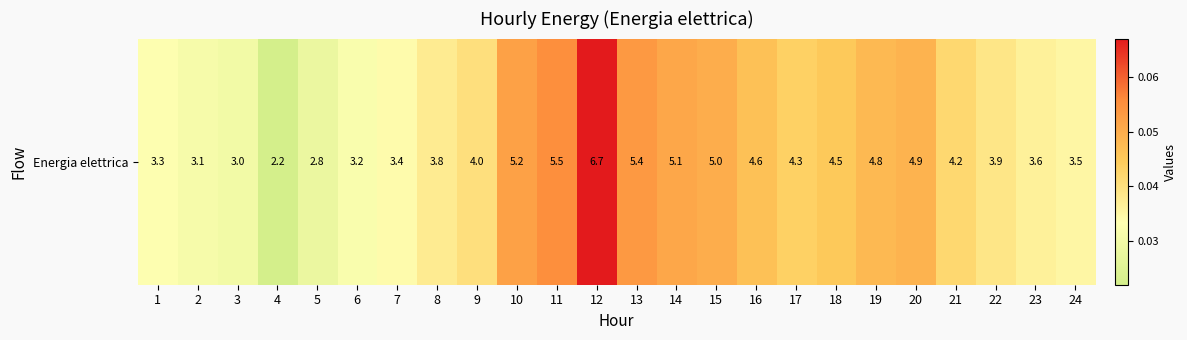

List the labels in order of value, smallest first.

4, 5, 3, 2, 6, 1, 7, 24, 23, 8, 22, 9, 21, 17, 18, 16, 19, 20, 15, 14, 10, 13, 11, 12